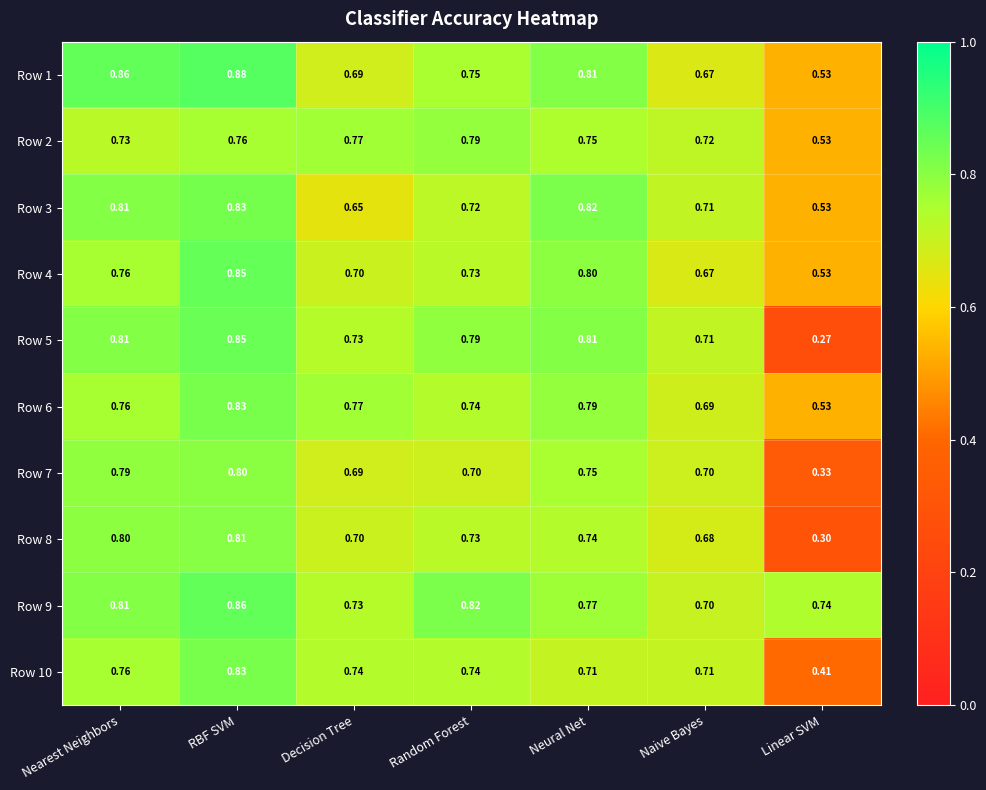

At which category is the sum across all series the highest?

RBF SVM